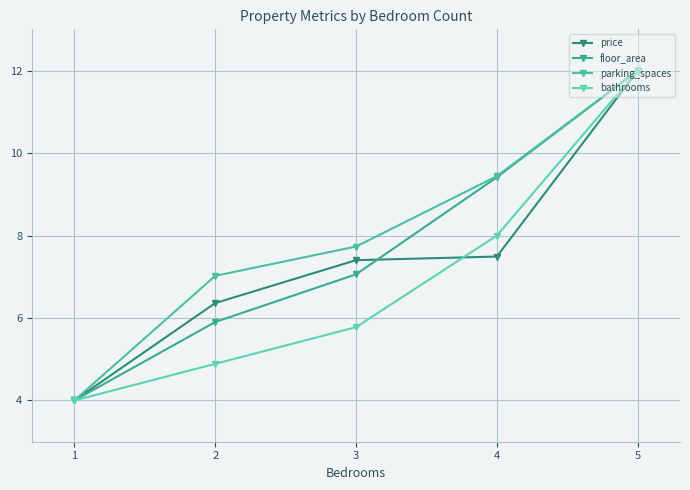

Between 1 and 5, which series saw the biggest shift?

price